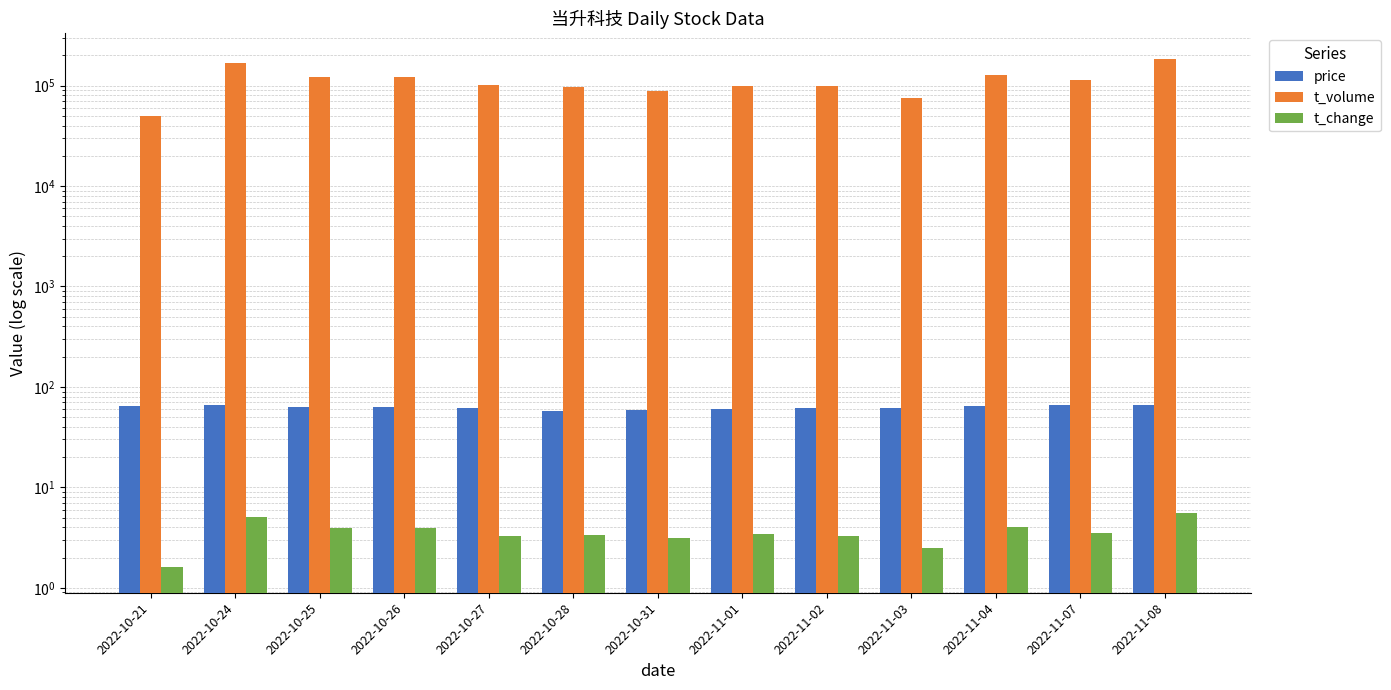

What is the difference between the highest and lowest values at 2022-10-24?

167349.9